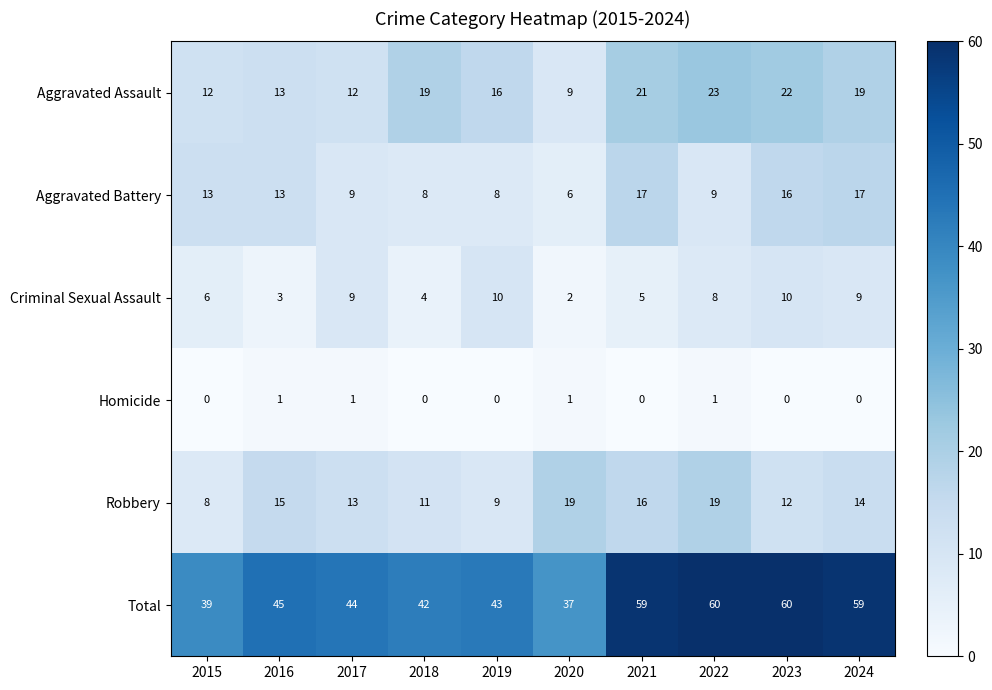

Count the number of categories in the chart.

10